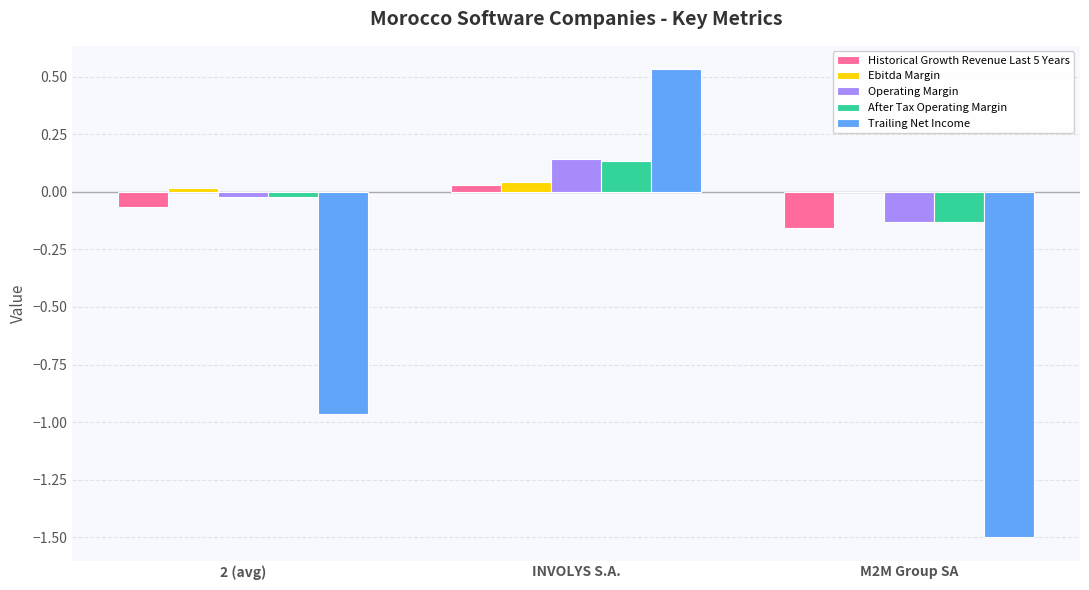

What is the total value across all series at M2M Group SA?

-1.9